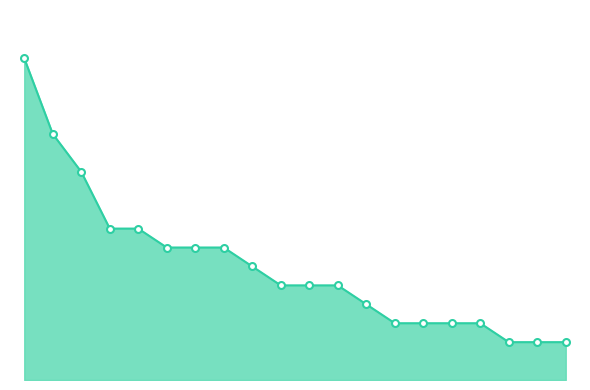

True or false: the data has more than 2 interior local peaks.

False